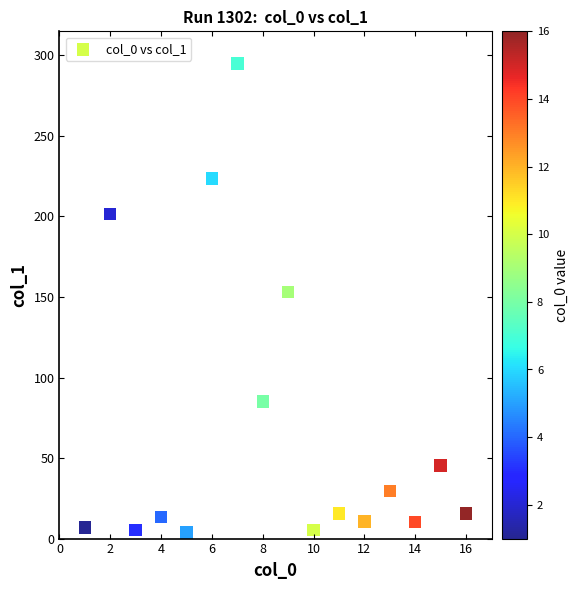

What Y value in the scatter plot is closest to 149?

153.2